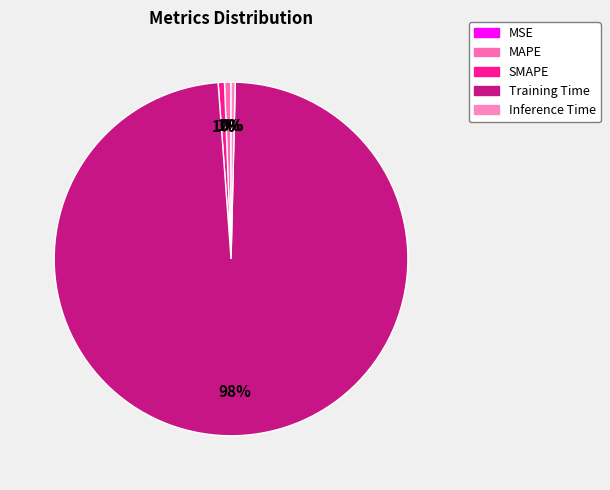

Which category accounts for the majority?

Training Time